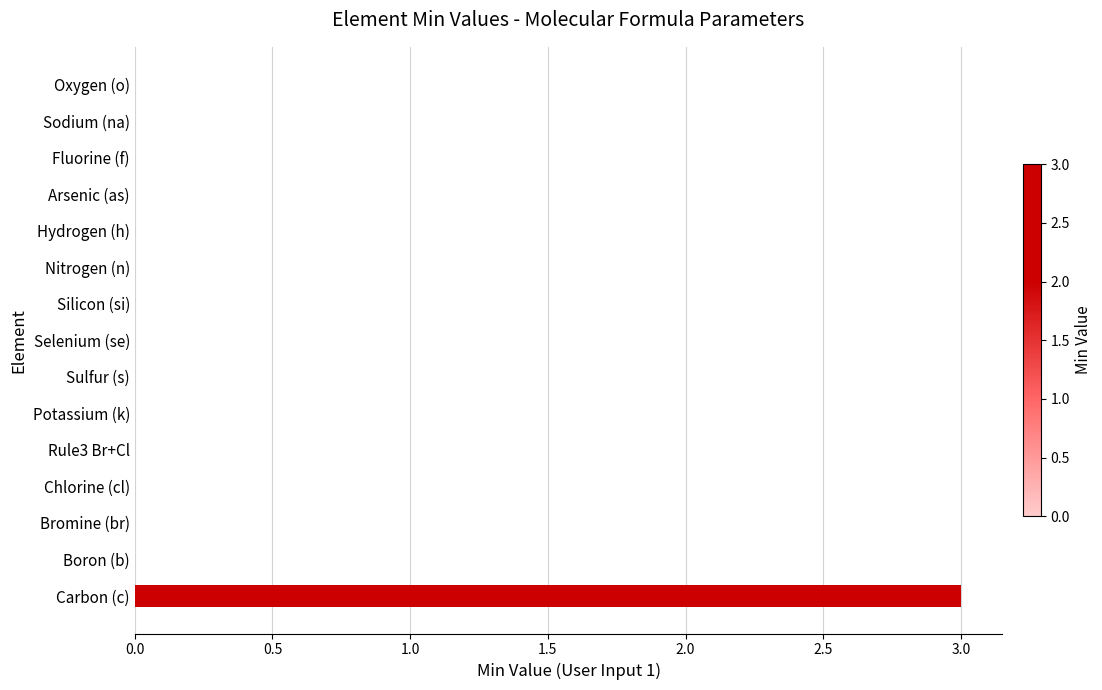

What is the greatest value displayed?

3